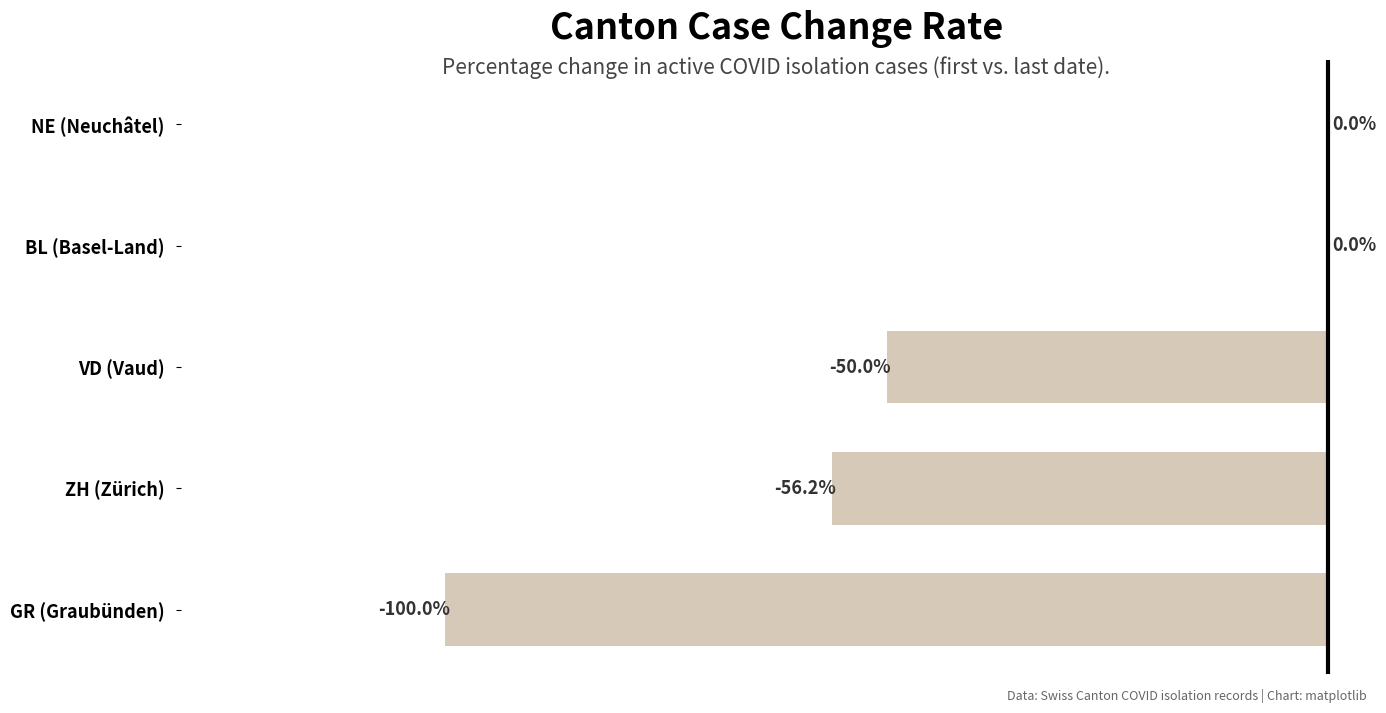

Where is the data nearest to the value -50?

VD (Vaud)